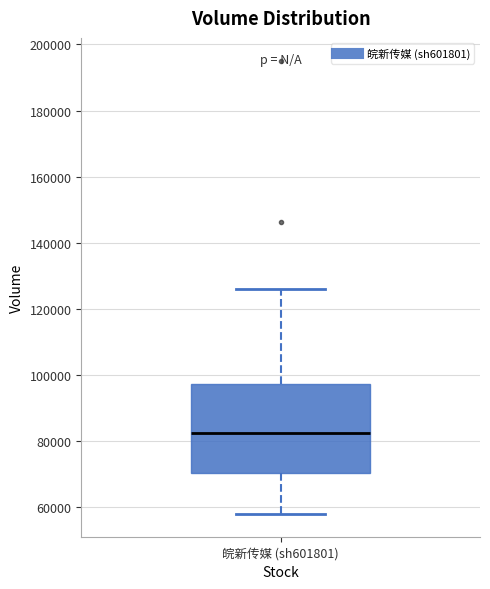

Where does the upper whisker of the box for 皖新传媒 (sh601801) end on the y-axis? The values are not printed on the chart, so give them approximately, as read against the axis.

126000